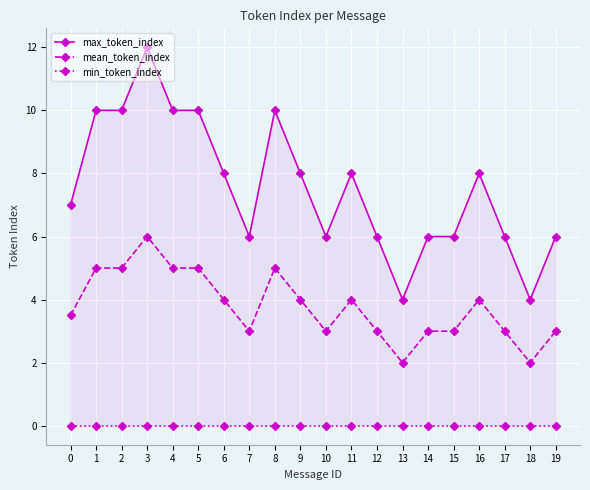

What are all the series names shown in the legend?

max_token_index, mean_token_index, min_token_index